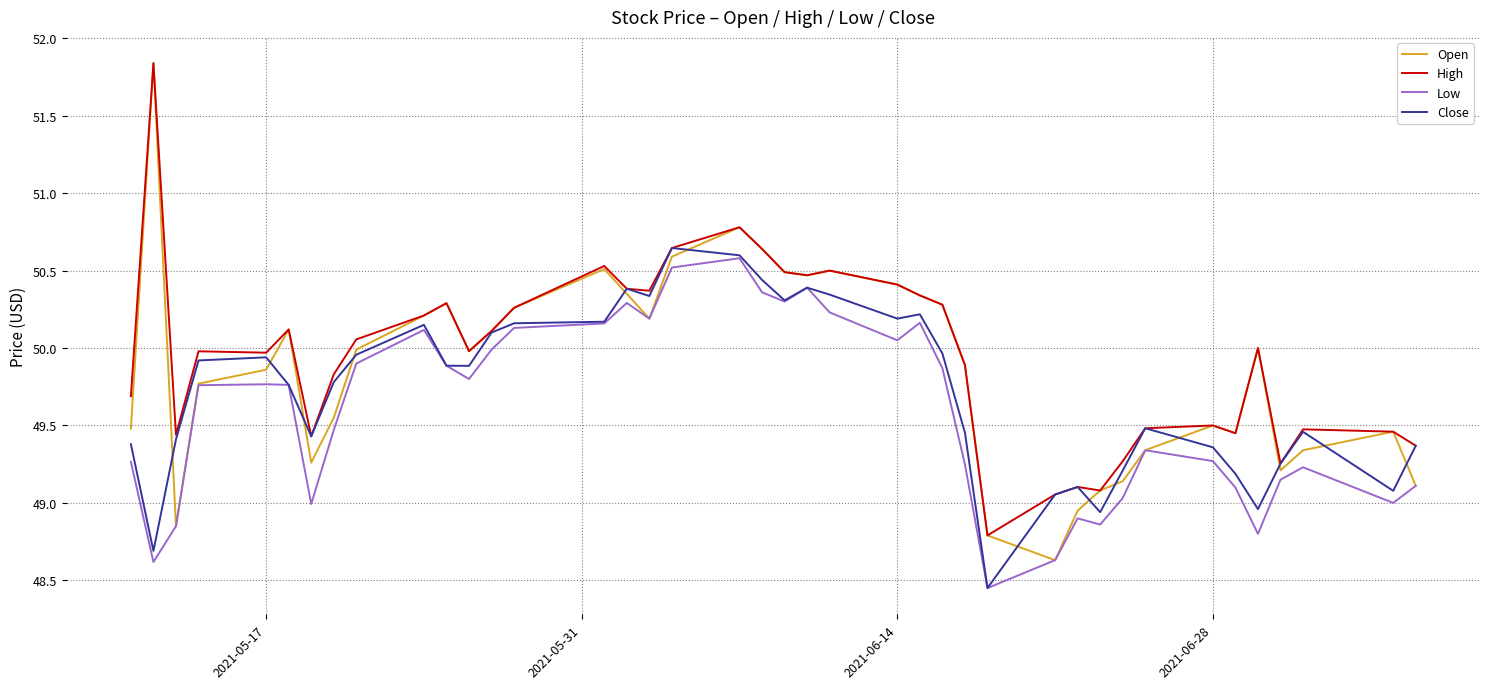

Which series has the widest spread of values?

Open